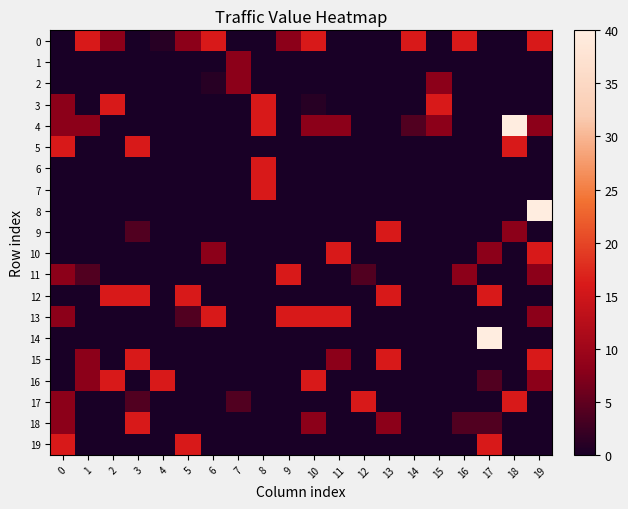

Reading left to right, extract all data points from this chart.

0: 0=0	1=16	2=8	3=0	4=1	5=8	6=16	7=0	8=0	9=8	10=16	11=0	12=0	13=0	14=16	15=0	16=16	17=0	18=0	19=16
1: 0=0	1=0	2=0	3=0	4=0	5=0	6=0	7=8	8=0	9=0	10=0	11=0	12=0	13=0	14=0	15=0	16=0	17=0	18=0	19=0
2: 0=0	1=0	2=0	3=0	4=0	5=0	6=1	7=8	8=0	9=0	10=0	11=0	12=0	13=0	14=0	15=8	16=0	17=0	18=0	19=0
3: 0=8	1=0	2=16	3=0	4=0	5=0	6=0	7=0	8=16	9=0	10=1	11=0	12=0	13=0	14=0	15=16	16=0	17=0	18=0	19=0
4: 0=8	1=8	2=0	3=0	4=0	5=0	6=0	7=0	8=16	9=0	10=8	11=8	12=0	13=0	14=4	15=8	16=0	17=0	18=40	19=8
5: 0=16	1=0	2=0	3=16	4=0	5=0	6=0	7=0	8=0	9=0	10=0	11=0	12=0	13=0	14=0	15=0	16=0	17=0	18=16	19=0
6: 0=0	1=0	2=0	3=0	4=0	5=0	6=0	7=0	8=16	9=0	10=0	11=0	12=0	13=0	14=0	15=0	16=0	17=0	18=0	19=0
7: 0=0	1=0	2=0	3=0	4=0	5=0	6=0	7=0	8=16	9=0	10=0	11=0	12=0	13=0	14=0	15=0	16=0	17=0	18=0	19=0
8: 0=0	1=0	2=0	3=0	4=0	5=0	6=0	7=0	8=0	9=0	10=0	11=0	12=0	13=0	14=0	15=0	16=0	17=0	18=0	19=40
9: 0=0	1=0	2=0	3=4	4=0	5=0	6=0	7=0	8=0	9=0	10=0	11=0	12=0	13=16	14=0	15=0	16=0	17=0	18=8	19=0
10: 0=0	1=0	2=0	3=0	4=0	5=0	6=8	7=0	8=0	9=0	10=0	11=16	12=0	13=0	14=0	15=0	16=0	17=8	18=0	19=16
11: 0=8	1=4	2=0	3=0	4=0	5=0	6=0	7=0	8=0	9=16	10=0	11=0	12=4	13=0	14=0	15=0	16=8	17=0	18=0	19=8
12: 0=0	1=0	2=16	3=16	4=0	5=16	6=0	7=0	8=0	9=0	10=0	11=0	12=0	13=16	14=0	15=0	16=0	17=16	18=0	19=0
13: 0=8	1=0	2=0	3=0	4=0	5=4	6=16	7=0	8=0	9=16	10=16	11=16	12=0	13=0	14=0	15=0	16=0	17=0	18=0	19=8
14: 0=0	1=0	2=0	3=0	4=0	5=0	6=0	7=0	8=0	9=0	10=0	11=0	12=0	13=0	14=0	15=0	16=0	17=40	18=0	19=0
15: 0=0	1=8	2=0	3=16	4=0	5=0	6=0	7=0	8=0	9=0	10=0	11=8	12=0	13=16	14=0	15=0	16=0	17=0	18=0	19=16
16: 0=0	1=8	2=16	3=0	4=16	5=0	6=0	7=0	8=0	9=0	10=16	11=0	12=0	13=0	14=0	15=0	16=0	17=4	18=0	19=8
17: 0=8	1=0	2=0	3=4	4=0	5=0	6=0	7=4	8=0	9=0	10=0	11=0	12=16	13=0	14=0	15=0	16=0	17=0	18=16	19=0
18: 0=8	1=0	2=0	3=16	4=0	5=0	6=0	7=0	8=0	9=0	10=8	11=0	12=0	13=8	14=0	15=0	16=4	17=4	18=0	19=0
19: 0=16	1=0	2=0	3=0	4=0	5=16	6=0	7=0	8=0	9=0	10=0	11=0	12=0	13=0	14=0	15=0	16=0	17=16	18=0	19=0